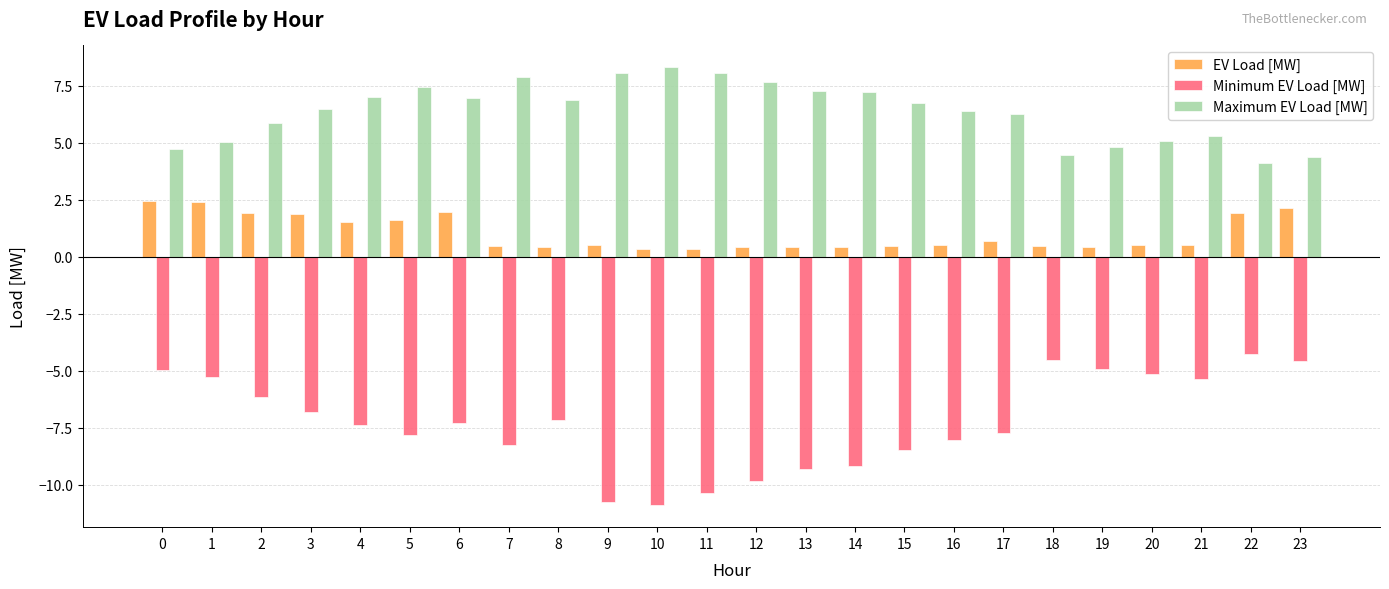

True or false: Maximum EV Load [MW] has a value of 11.7 at 13.

False